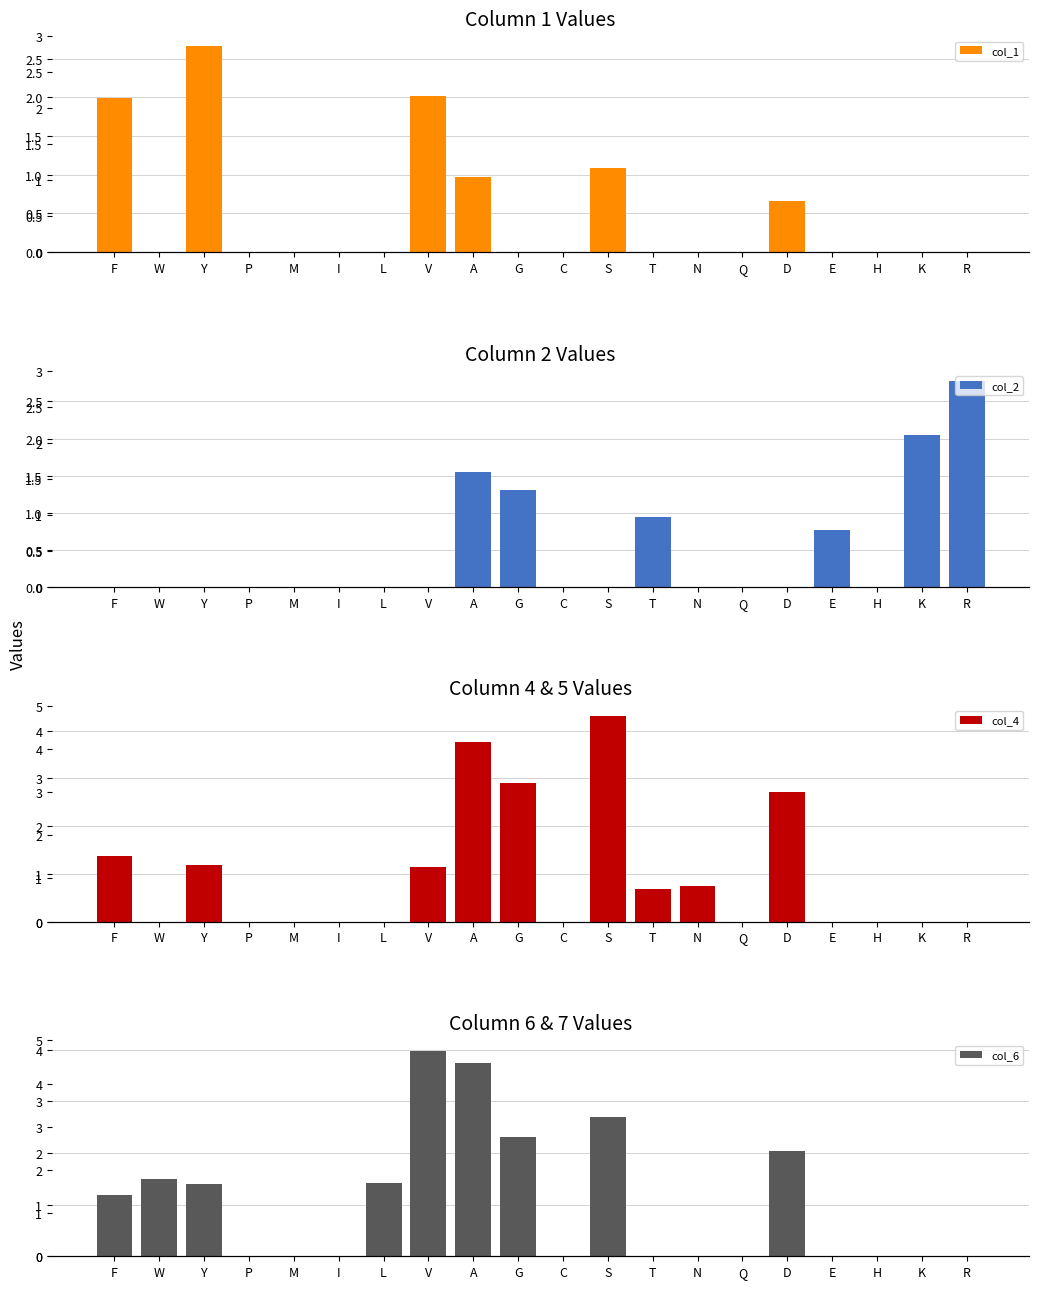

Rank the categories by col_2 value from lowest to highest.

F, W, Y, P, M, I, L, V, C, S, N, Q, D, H, E, T, G, A, K, R